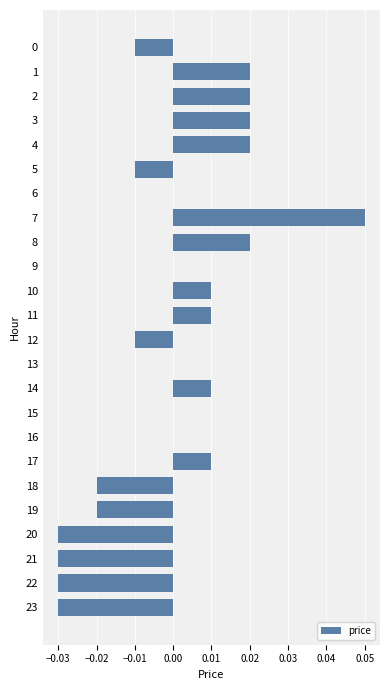

Which has a higher value, 14 or 22?

14